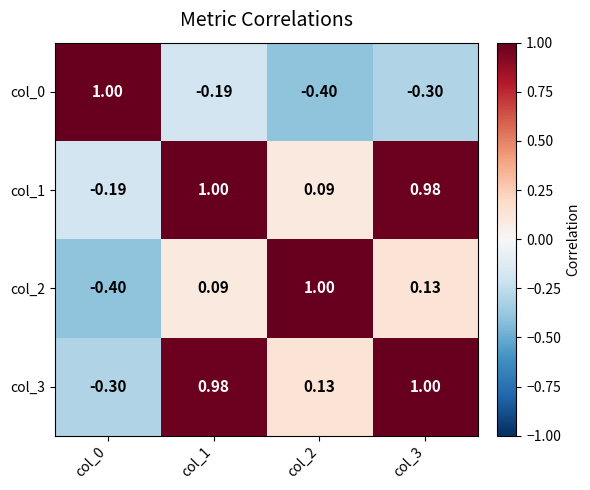

Is the value of col_3 at col_0 greater than the value of col_0 at col_0?

No